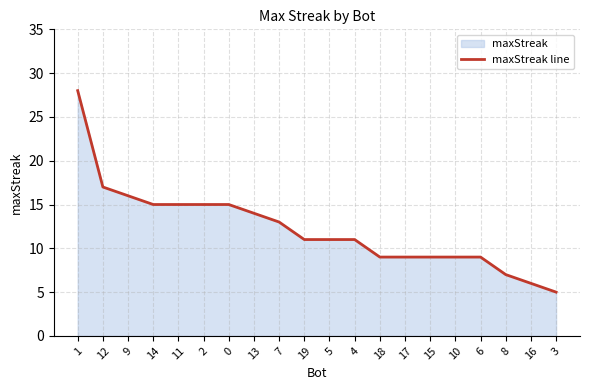

What position from the right is 16?

2